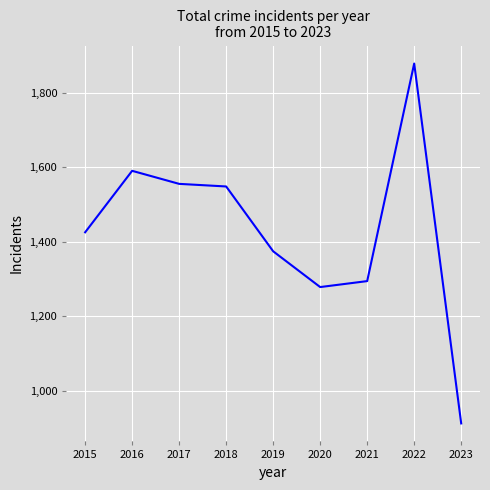

Read the value at 2015.

1425